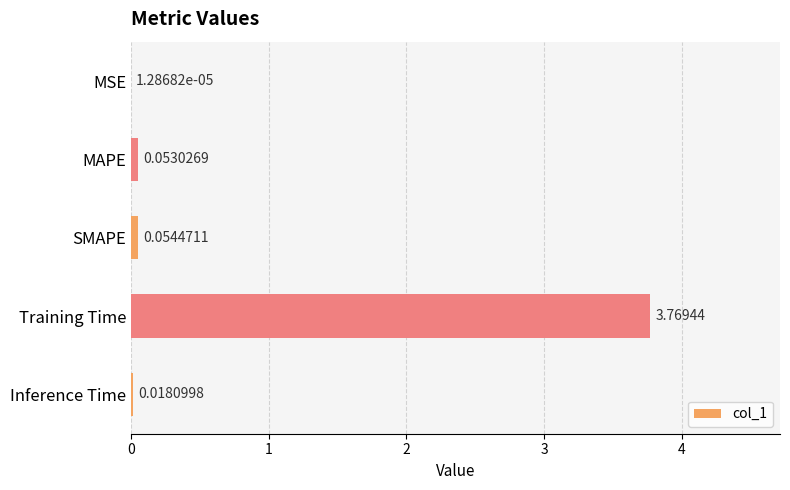

What is the sum of all values?

3.9